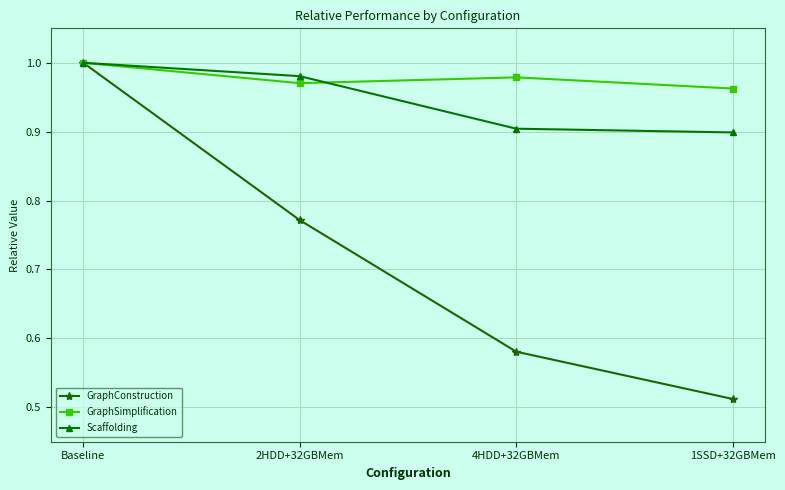

True or false: GraphSimplification has more than 1 points higher than both neighbors.

False